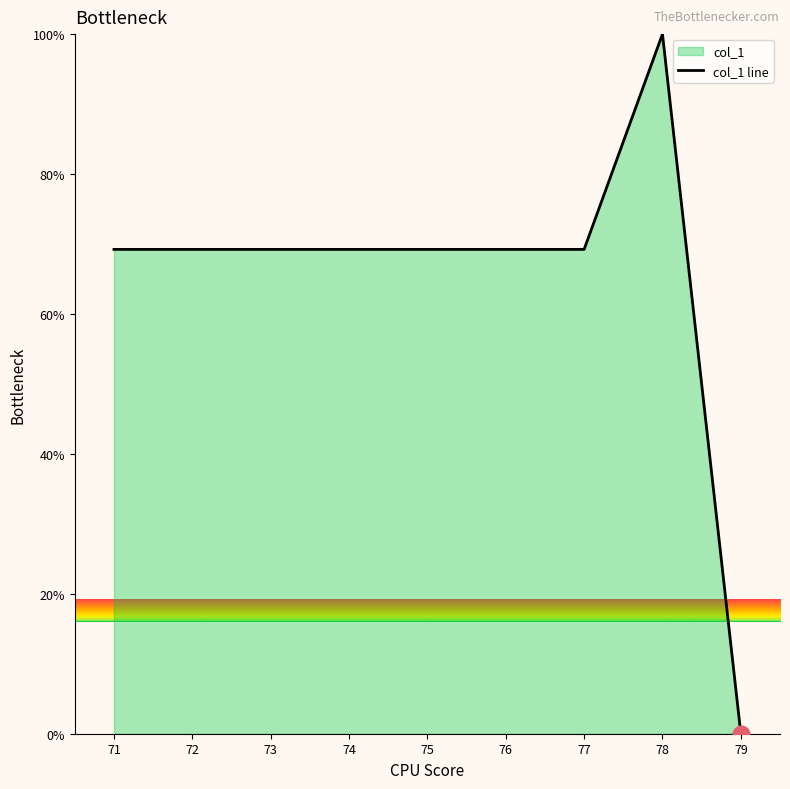

Approximately how many times larger is the value at 72 compared to 71?

1.0